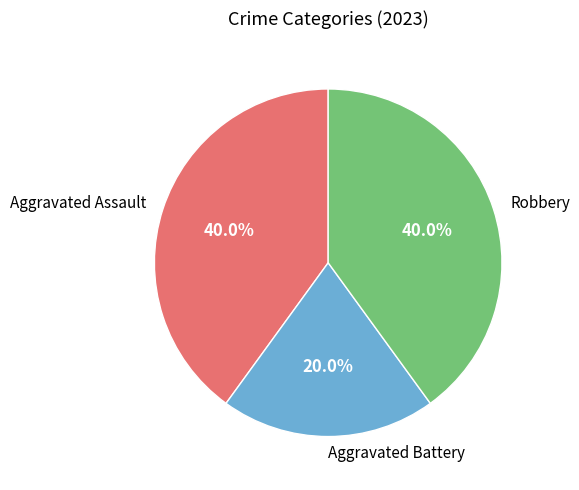

The Aggravated Battery slice represents 20% of the pie. True or false?

True